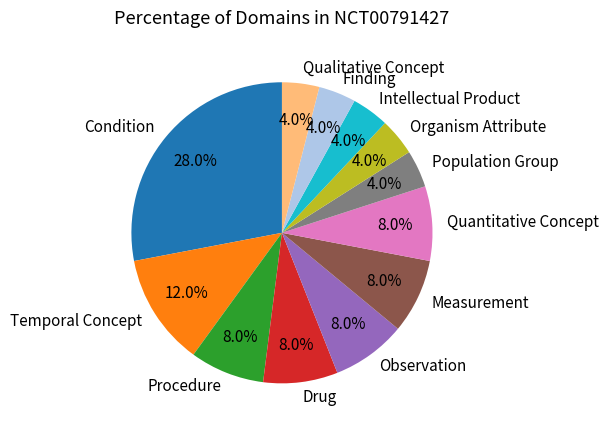

The Procedure slice represents 13% of the pie. True or false?

False